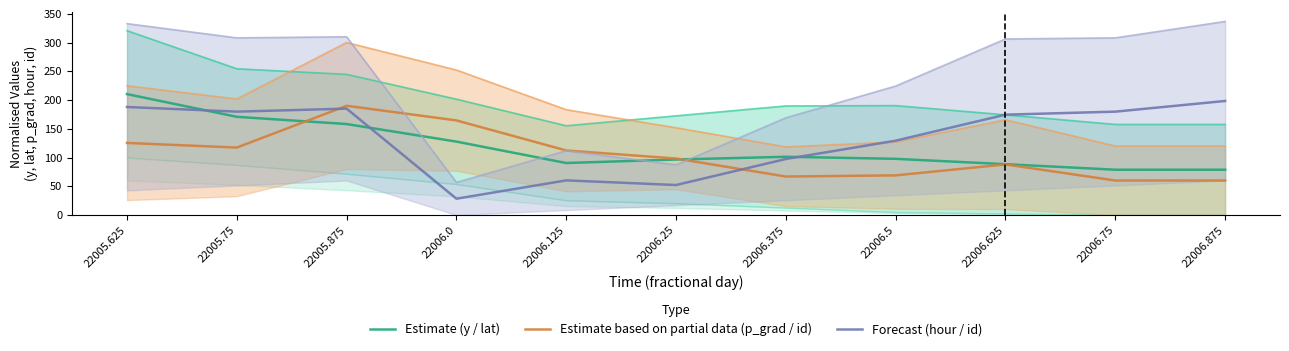

How many interior local peaks does the Forecast (hour / id) series have?

2